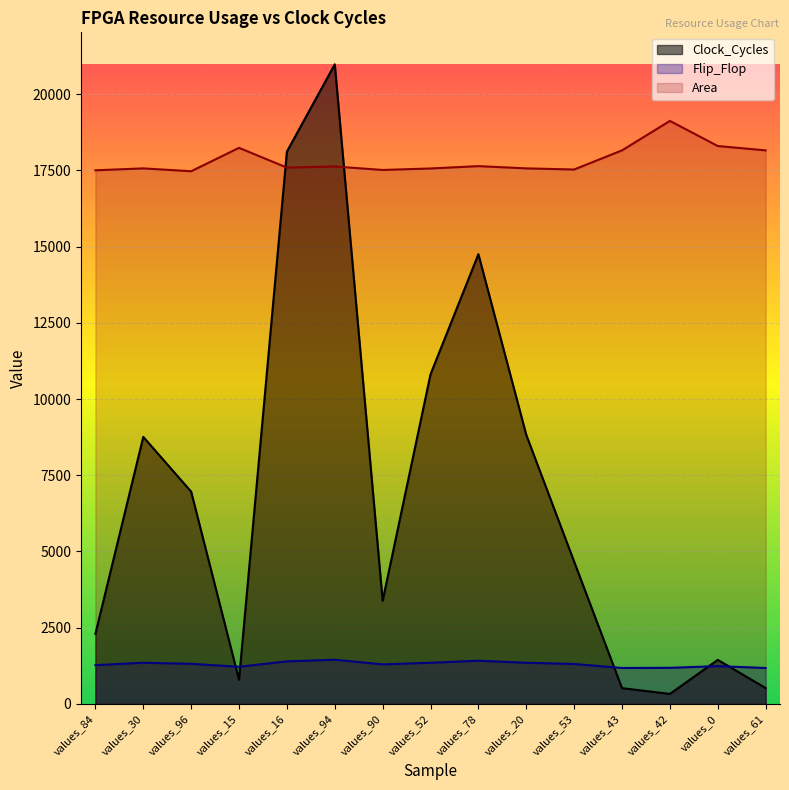

Where is Clock_Cycles nearest to the value 10654?

values_52